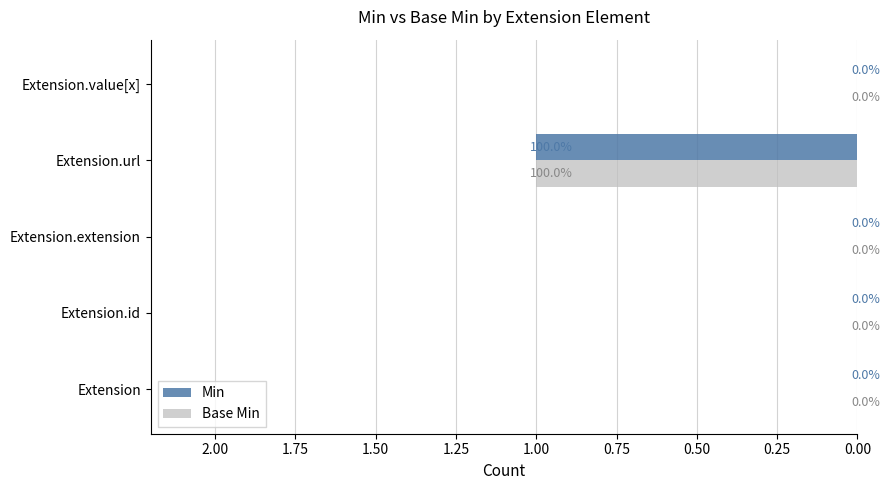

At which category is the sum across all series the highest?

Extension.url